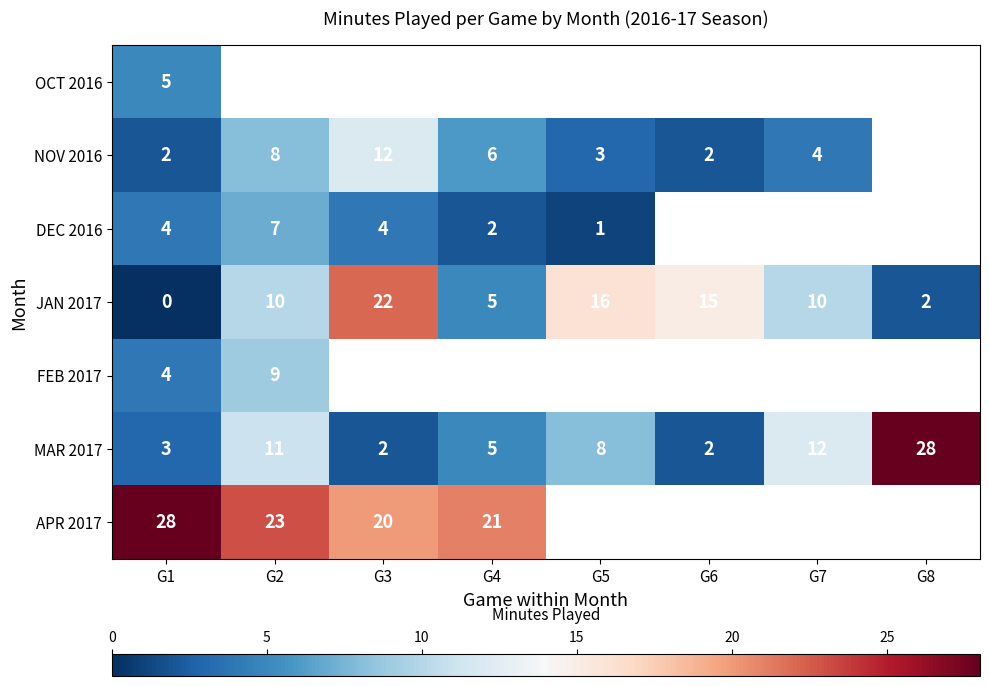

What is the total value across all series at G1?

46